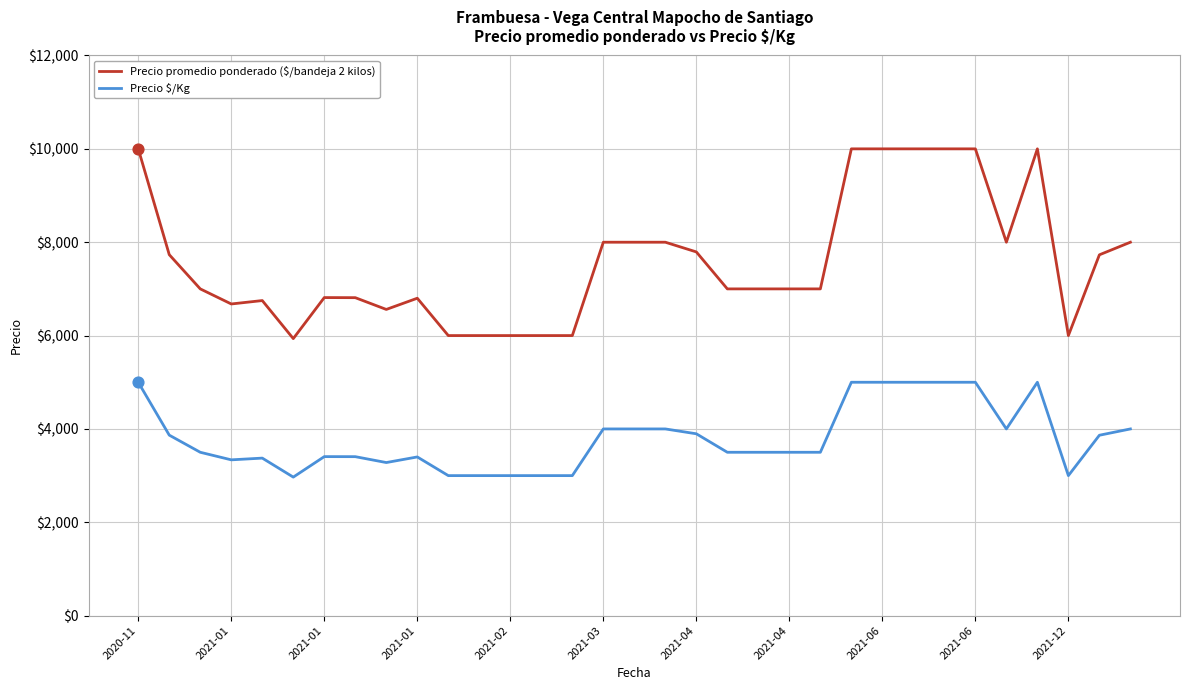

Which series has the largest total across all categories?

Precio promedio ponderado ($/bandeja 2 kilos)